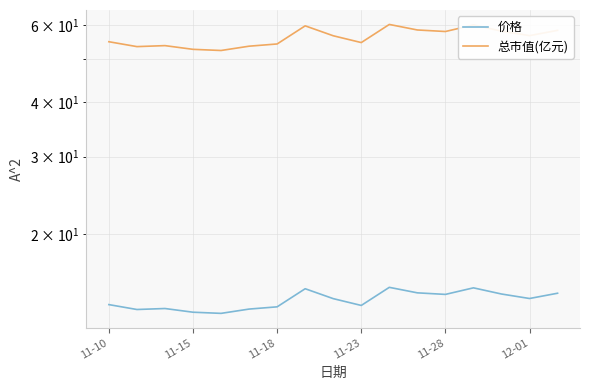

The value of 总市值(亿元) at 7 is 59.7. True or false?

True